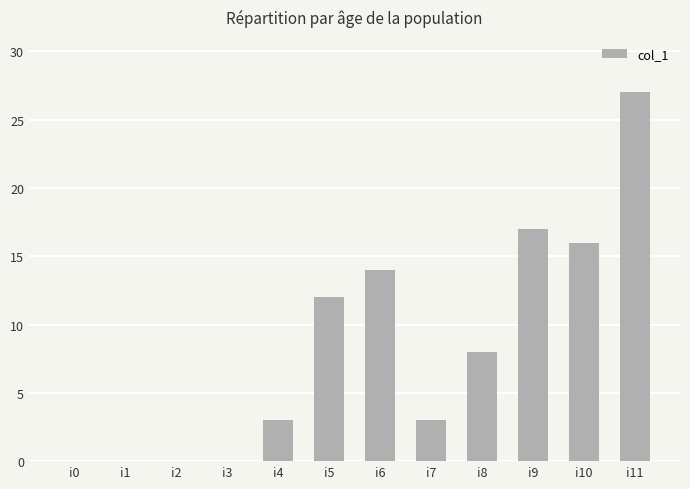

Which label corresponds to the largest value in the chart?

i11